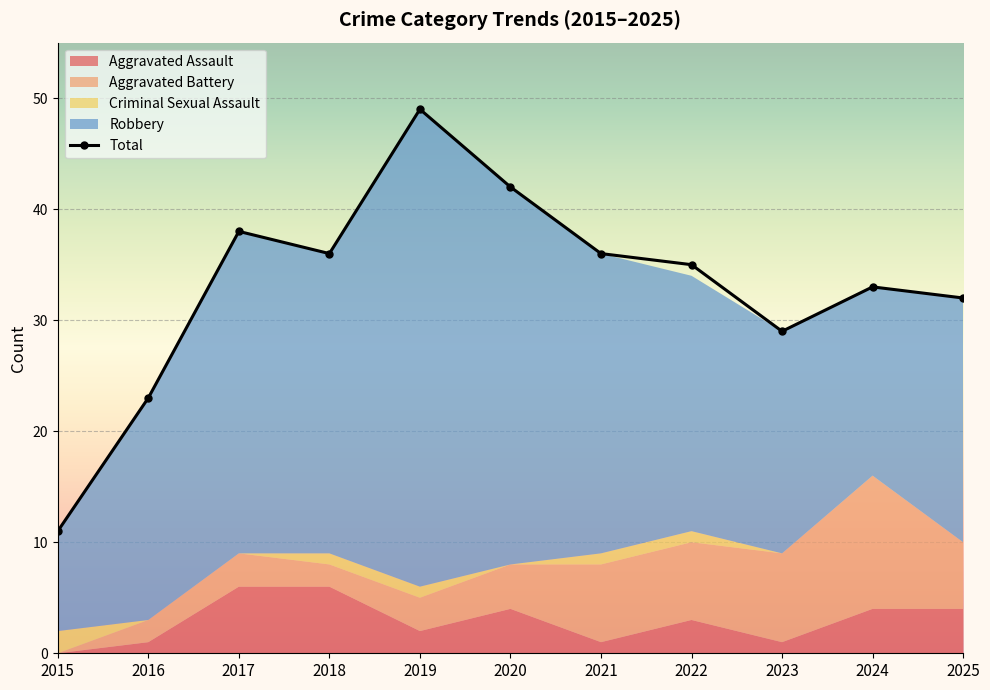

At which category does Robbery reach its first local peak?

2017